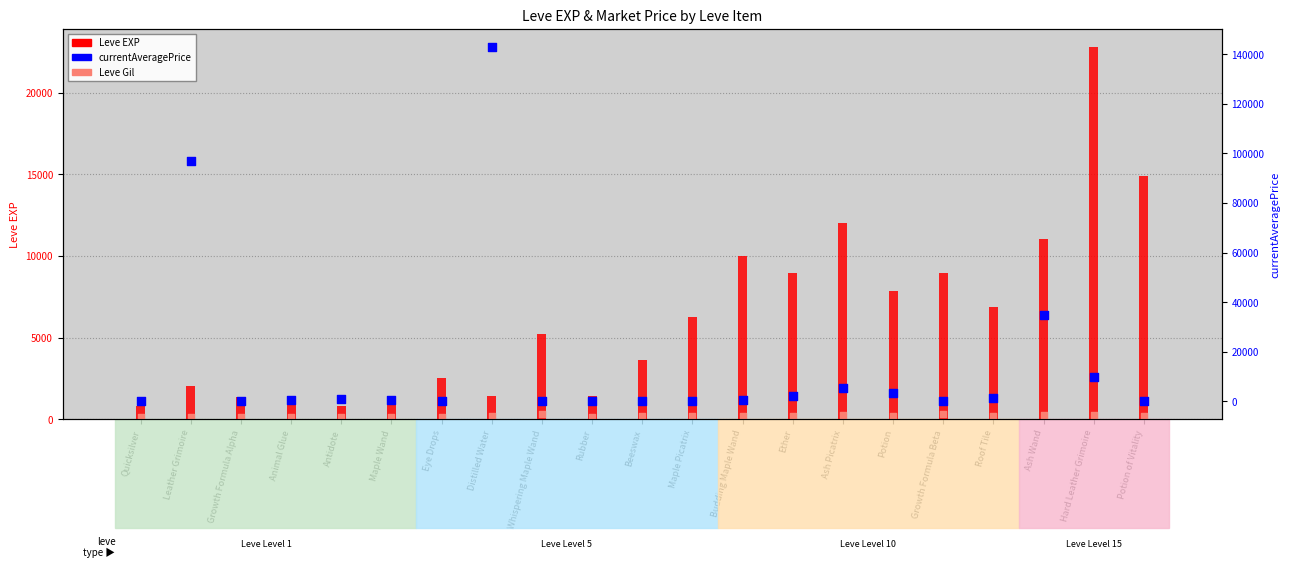

Which series has the largest total across all categories?

currentAveragePrice